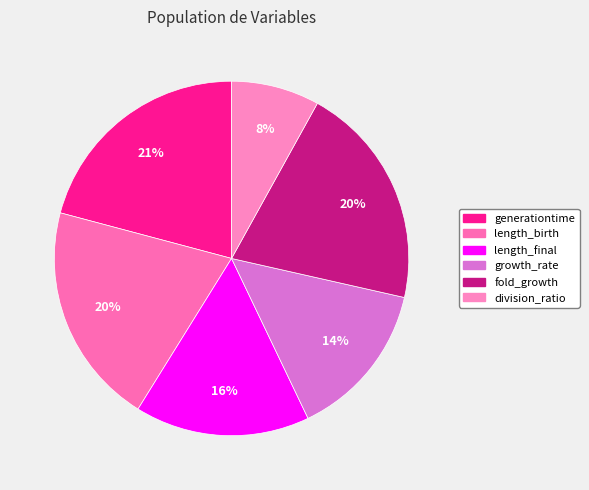

What percentage do fold_growth and length_birth together represent?

40.8%